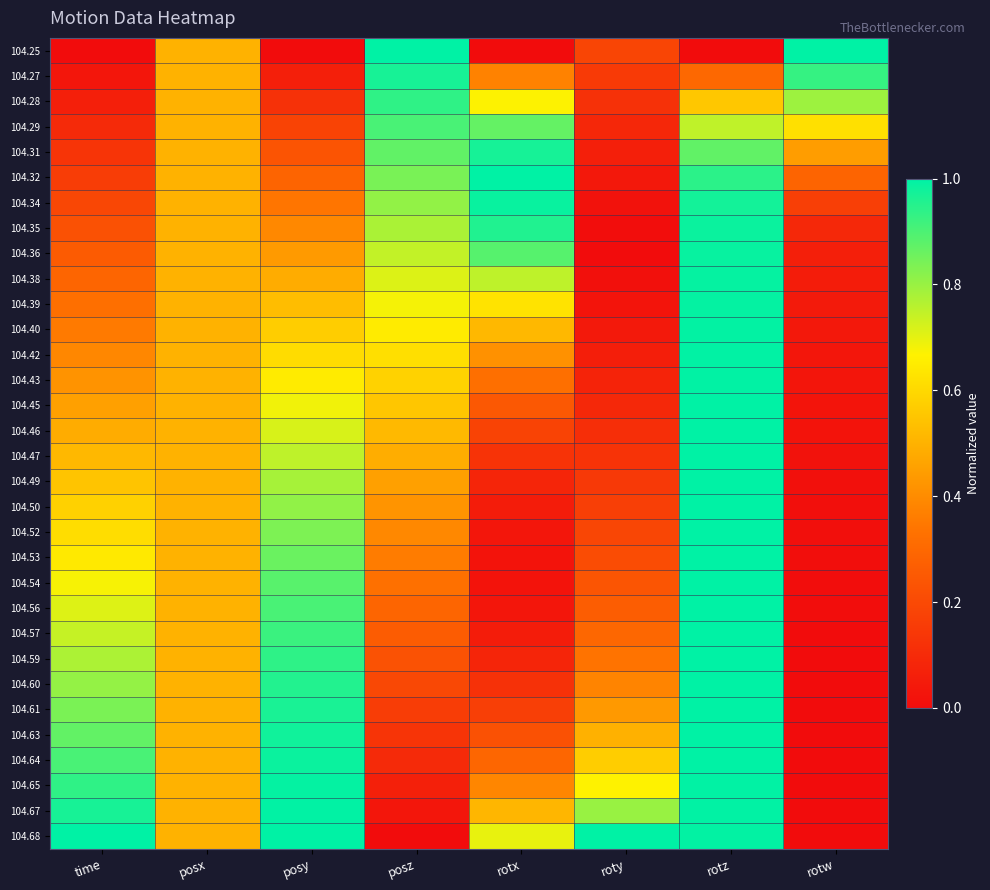

Rank the series at posy from lowest to highest value.

104.25, 104.27, 104.28, 104.29, 104.31, 104.32, 104.34, 104.35, 104.36, 104.38, 104.39, 104.40, 104.42, 104.43, 104.45, 104.46, 104.47, 104.49, 104.50, 104.52, 104.53, 104.54, 104.56, 104.57, 104.59, 104.60, 104.61, 104.63, 104.64, 104.65, 104.67, 104.68